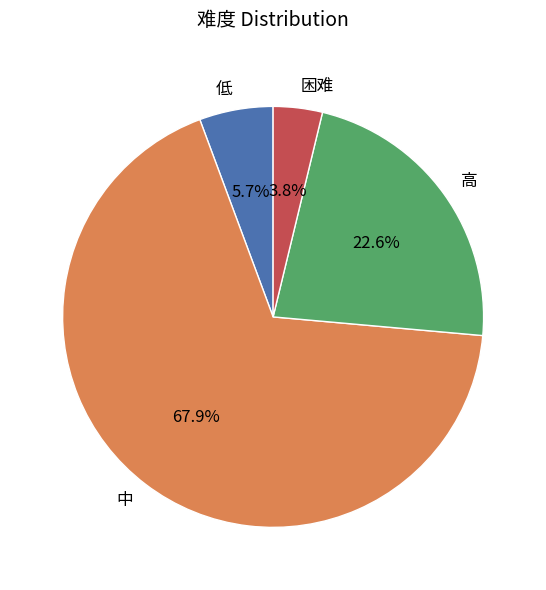

To the nearest percent, what portion does 中 represent?

68%